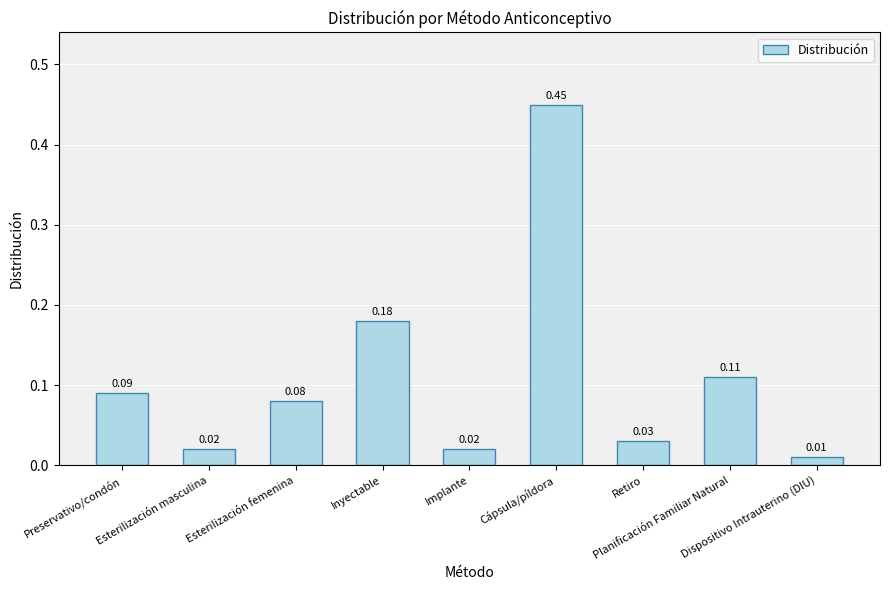

Does the chart contain stacked bars?

No